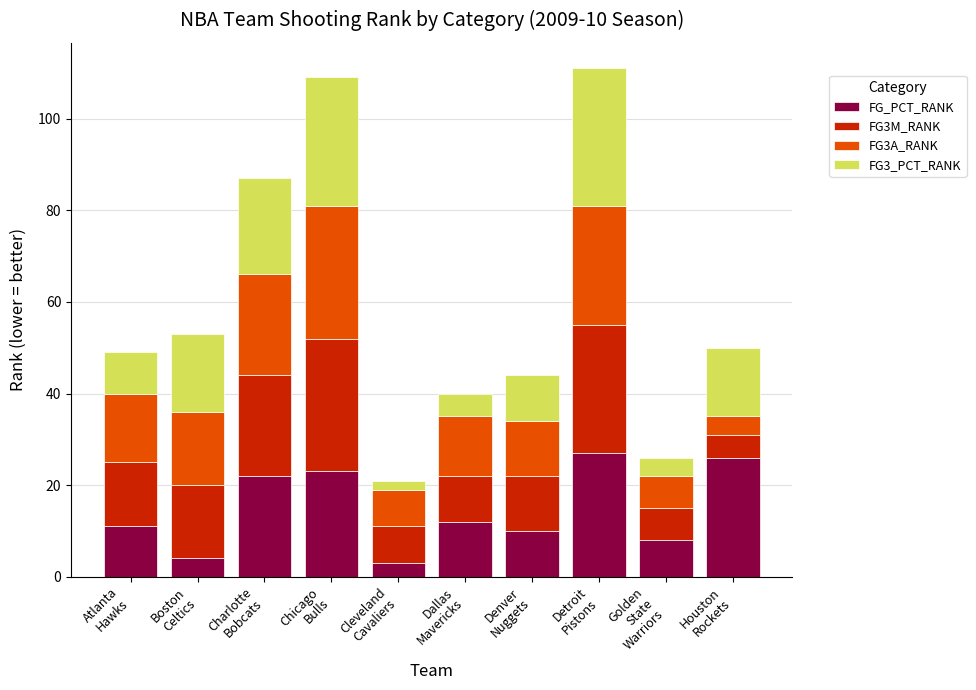

What is the maximum value for FG_PCT_RANK?

27